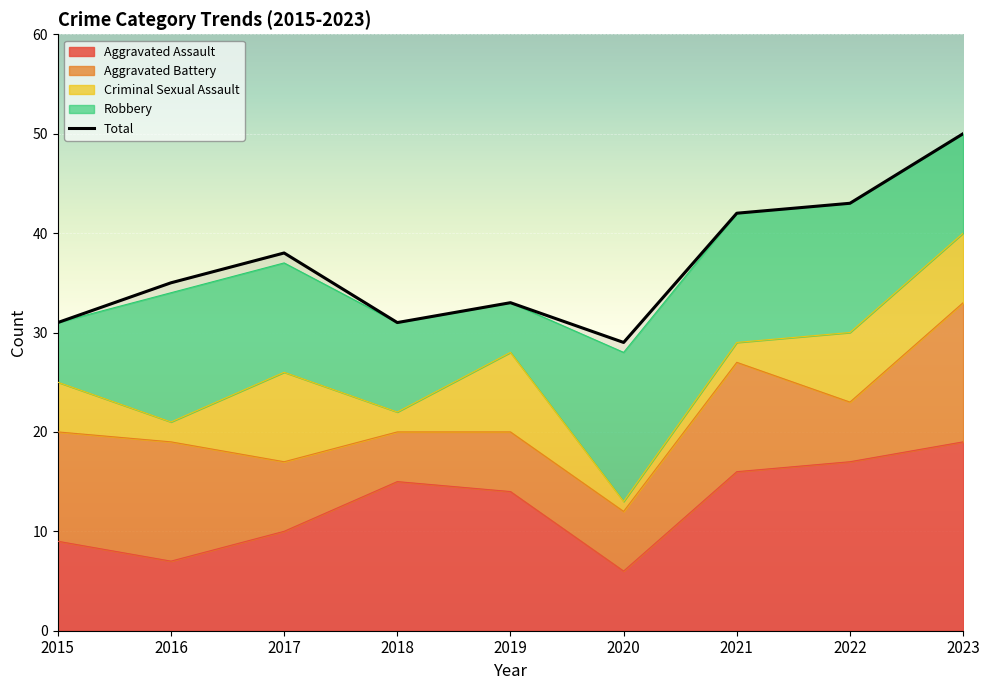

At 2021, list the series in order from smallest to largest.

Criminal Sexual Assault, Aggravated Battery, Robbery, Aggravated Assault, Total